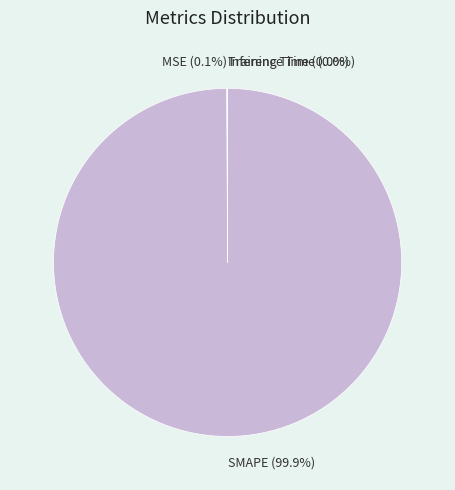

How much of the chart is everything except SMAPE?

0.1%